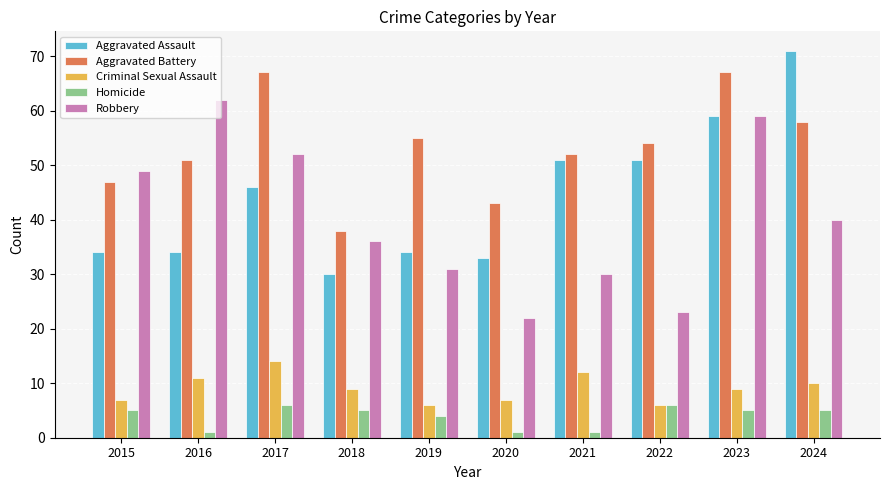

What are all the series names shown in the legend?

Aggravated Assault, Aggravated Battery, Criminal Sexual Assault, Homicide, Robbery